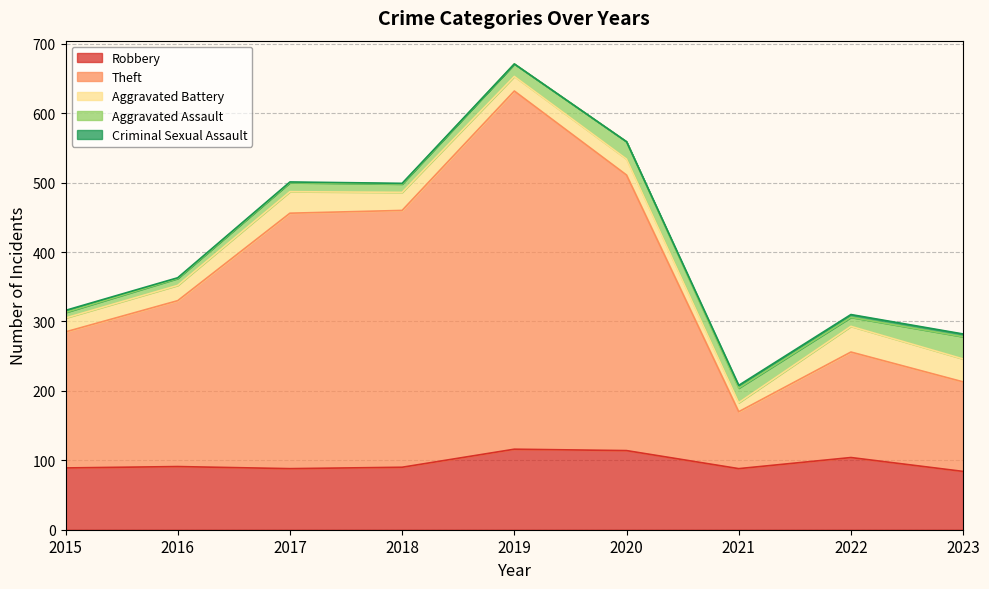

Which series has the largest range (max minus min)?

Theft